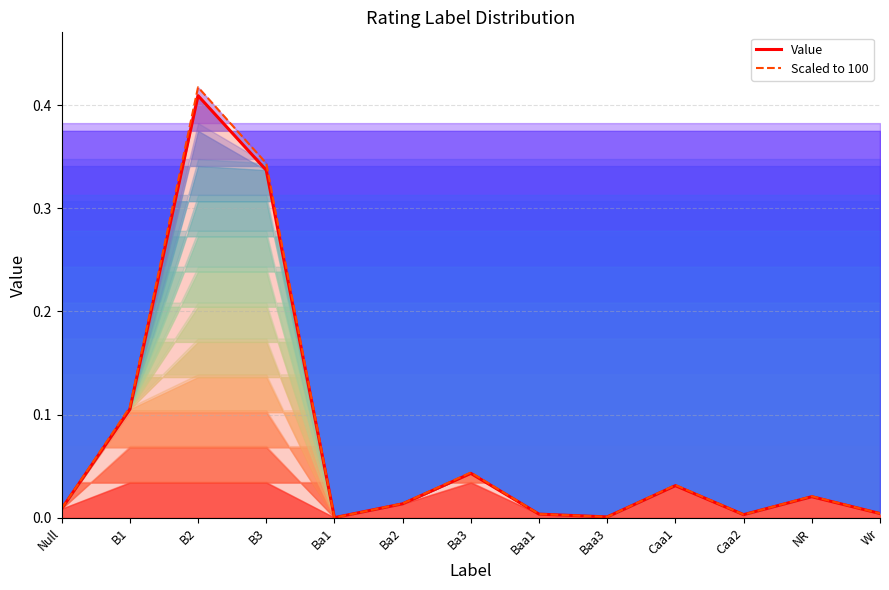

What is the sum of all Scaled to 100 (line) values?

1.0